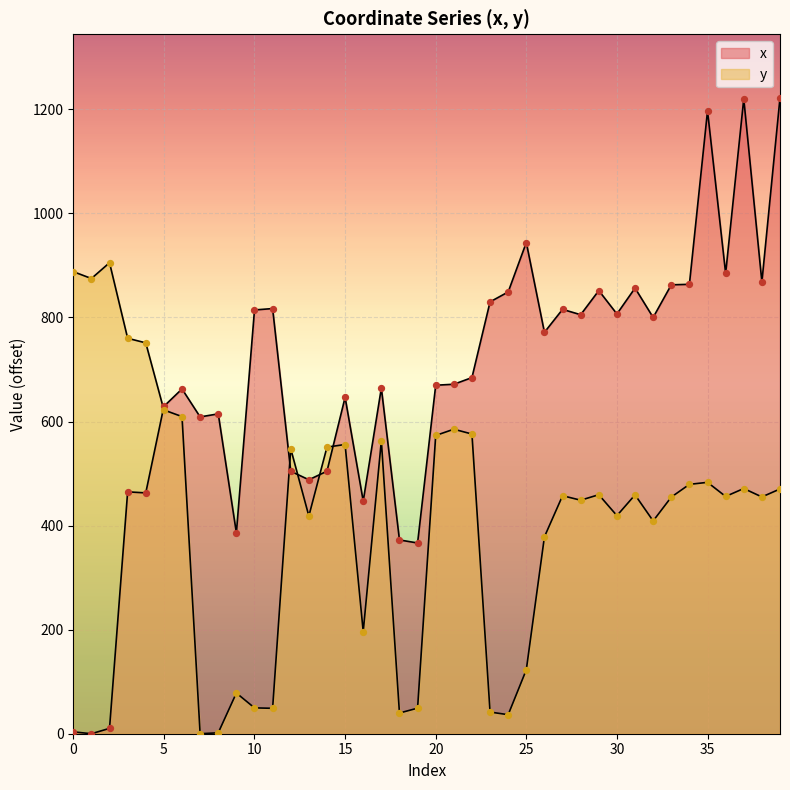

What are all the series names shown in the legend?

x, y